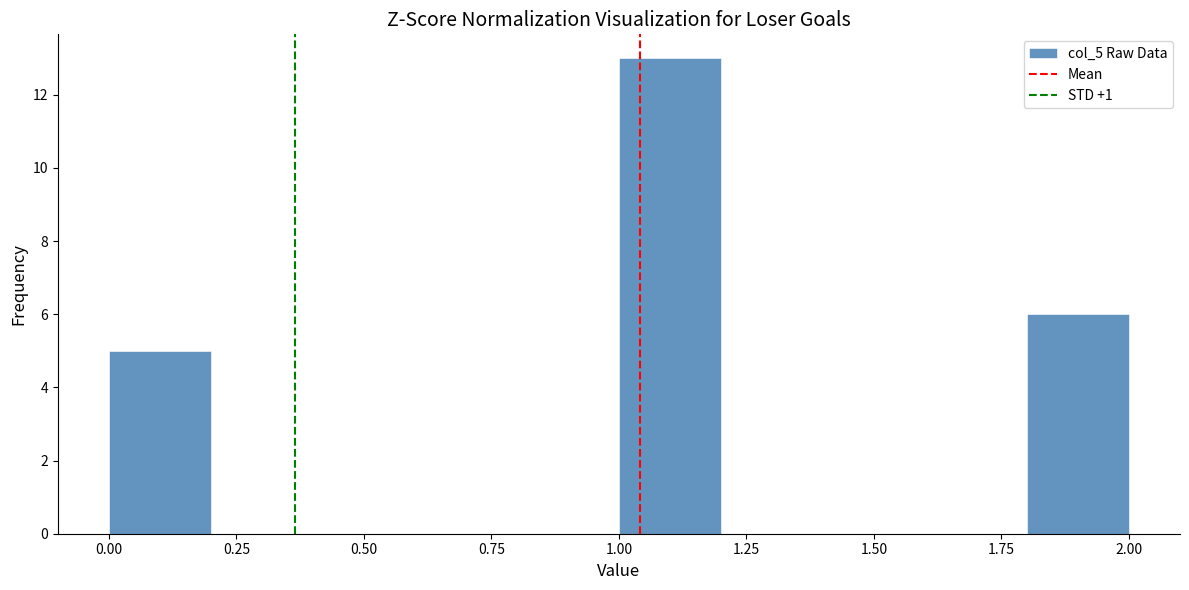

Reading left to right, transcribe this chart: for each bar, give the range it covers on the x-axis and its height. The values are not printed on the chart, so give them approximately, as read against the axis.

0.0 to 0.2: 5
0.2 to 0.4: 0
0.4 to 0.6: 0
0.6 to 0.8: 0
0.8 to 1.0: 0
1.0 to 1.2: 13
1.2 to 1.4: 0
1.4 to 1.6: 0
1.6 to 1.8: 0
1.8 to 2.0: 6